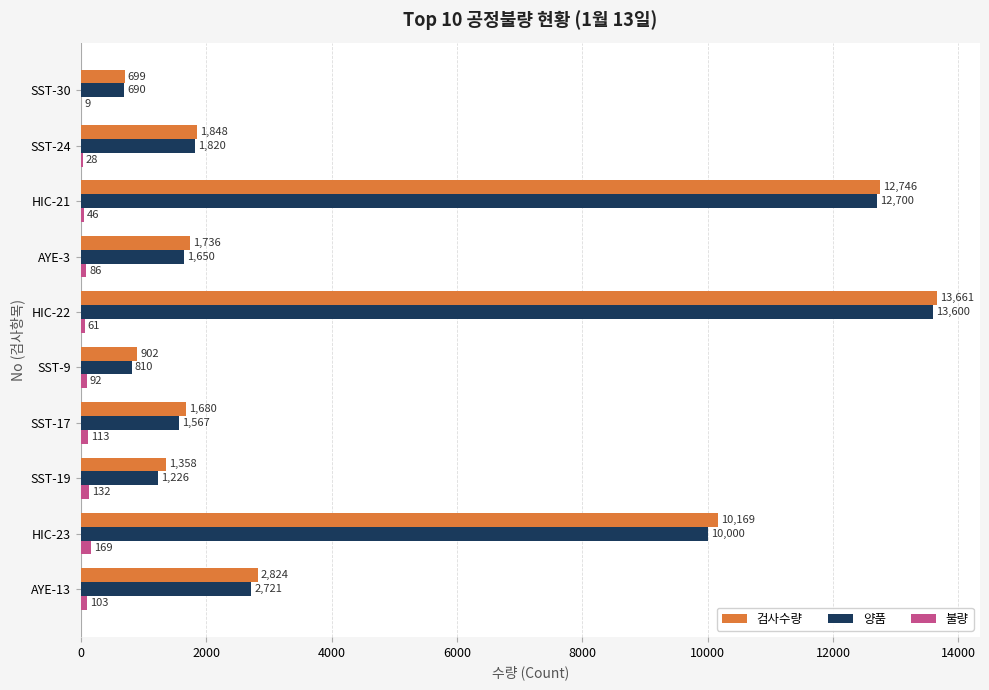

Where is 검사수량 nearest to the value 7180?

HIC-23